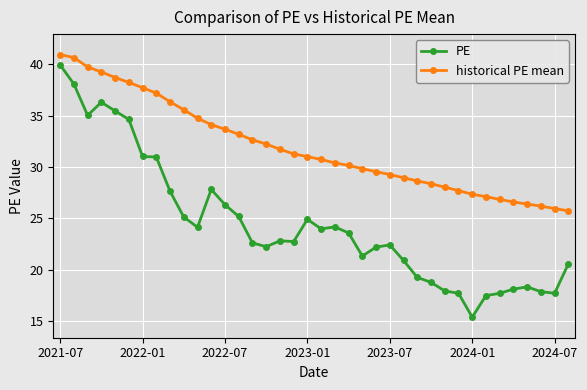

What is the value of the PE point at the 5th from the left?

35.5